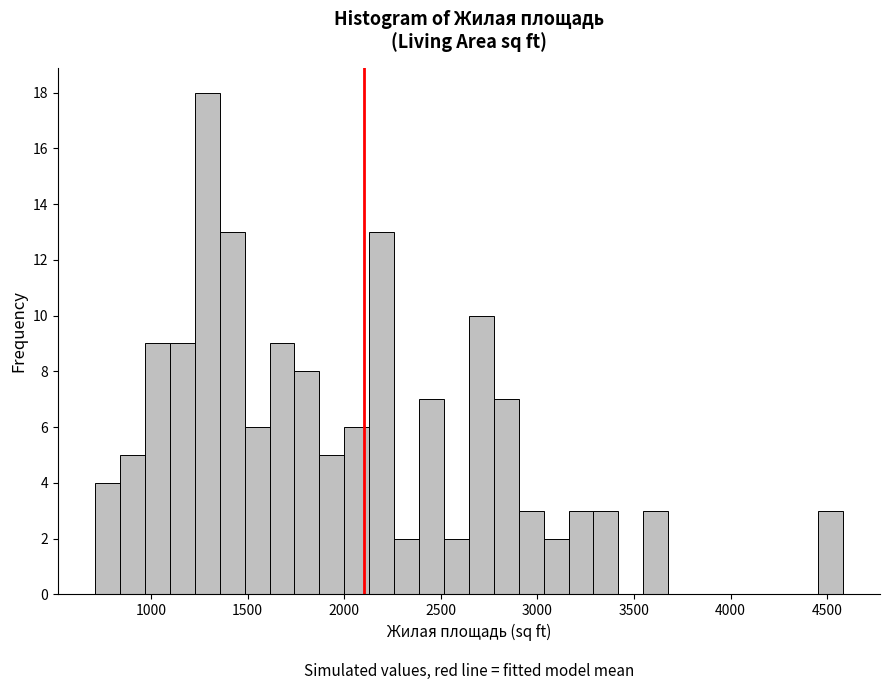

Around what value on the x-axis is the tallest bar? Give the approximate position of its centre, as read against the axis.

1300